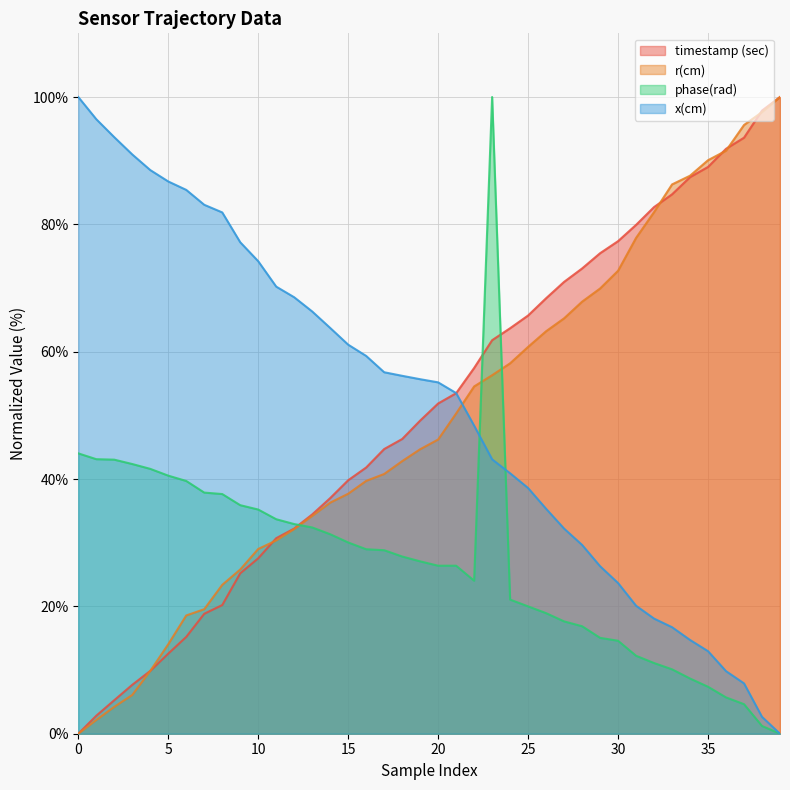

What is the difference between the x(cm) values at 36 and 11?

60.4